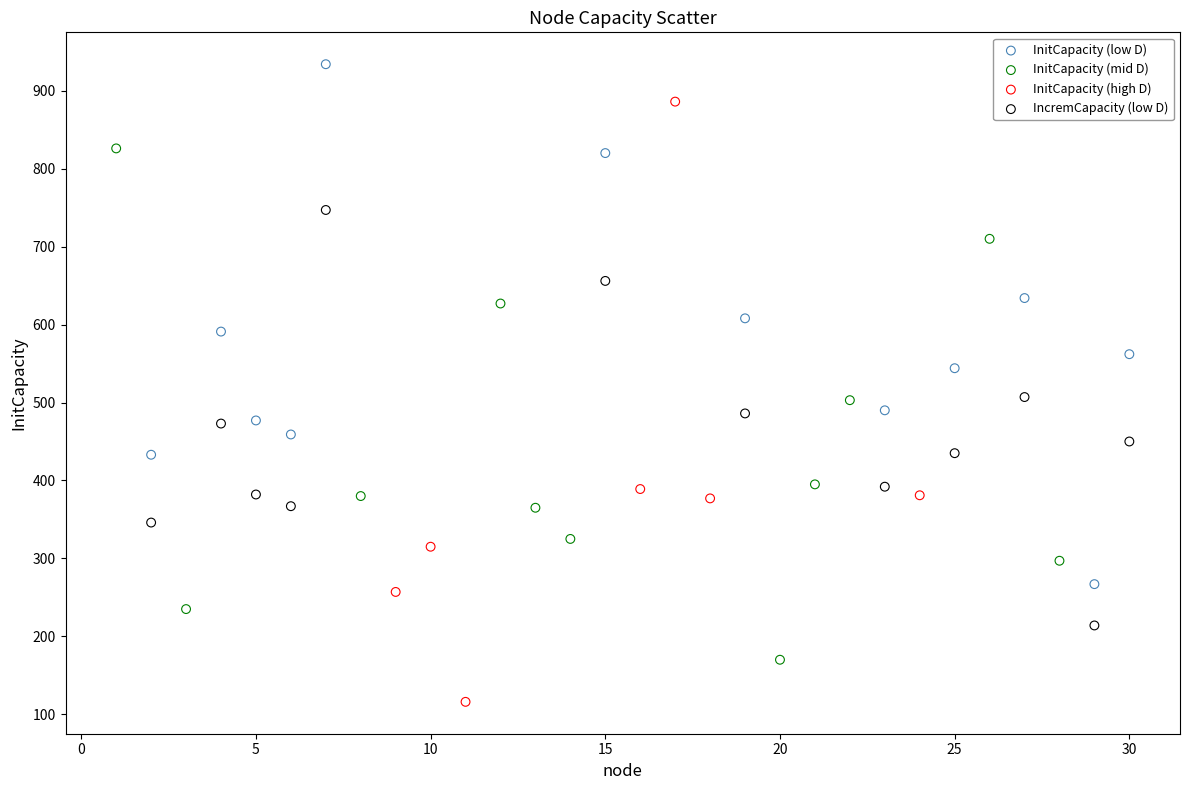

Which series contains the highest Y value?

InitCapacity (low D)